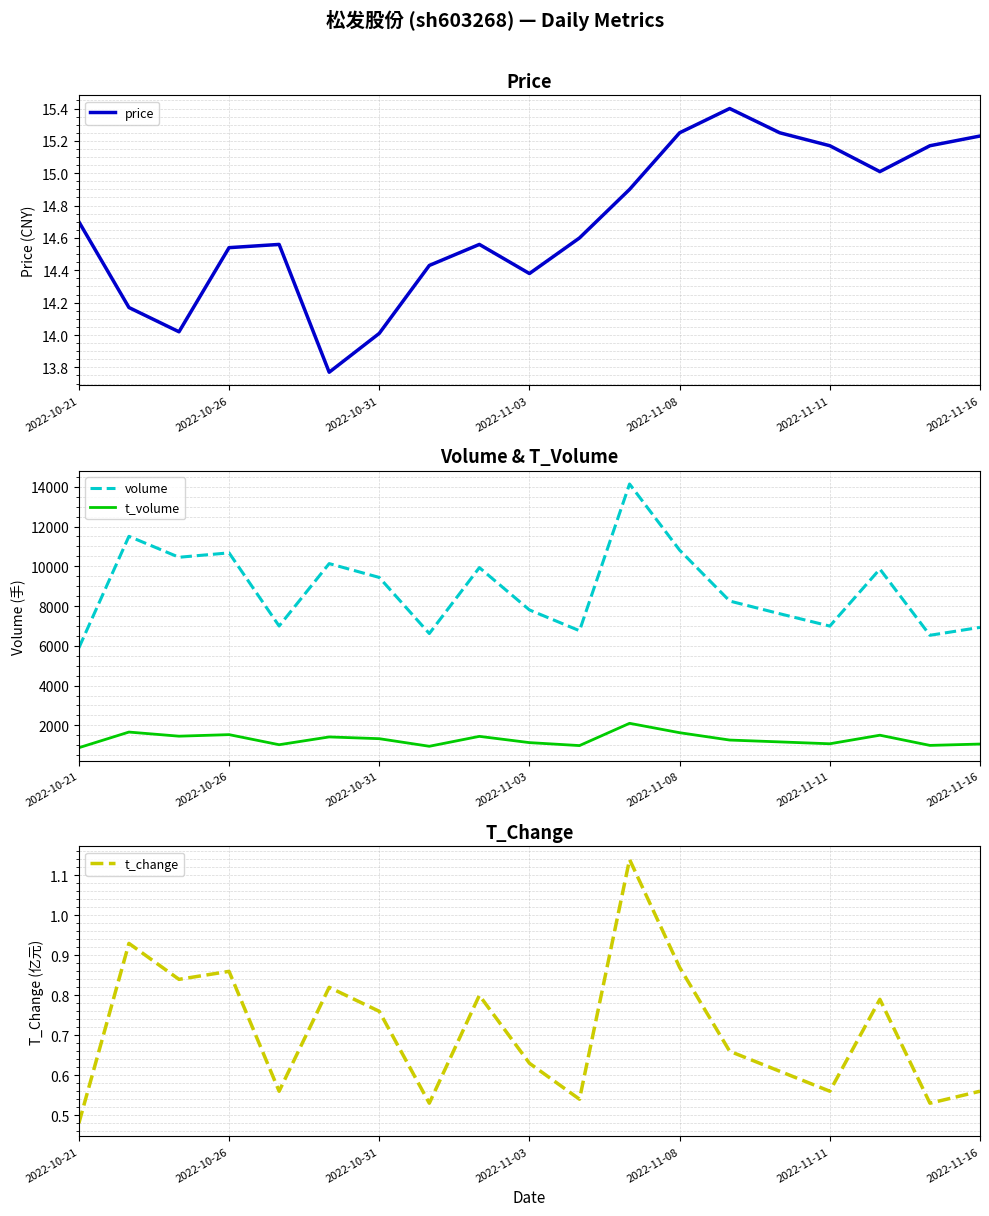

What are all the series names shown in the legend?

price, volume, t_volume, t_change